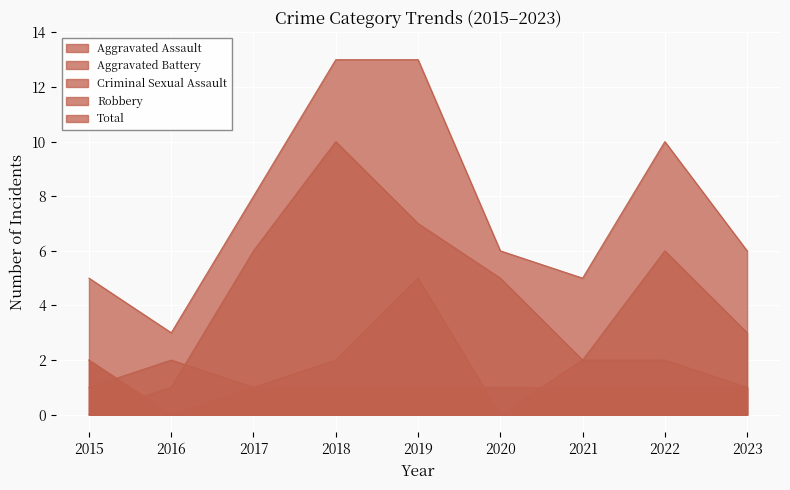

Which series has the largest total across all categories?

Total